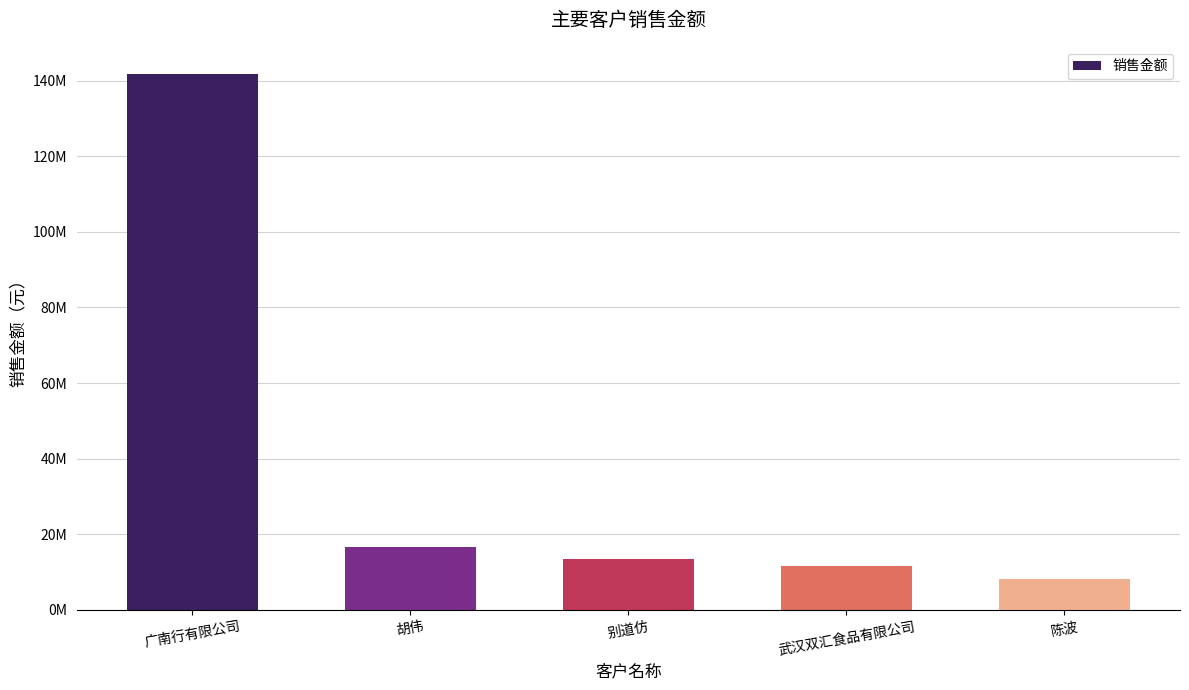

What is the label of the 2nd bar from the left?

胡伟